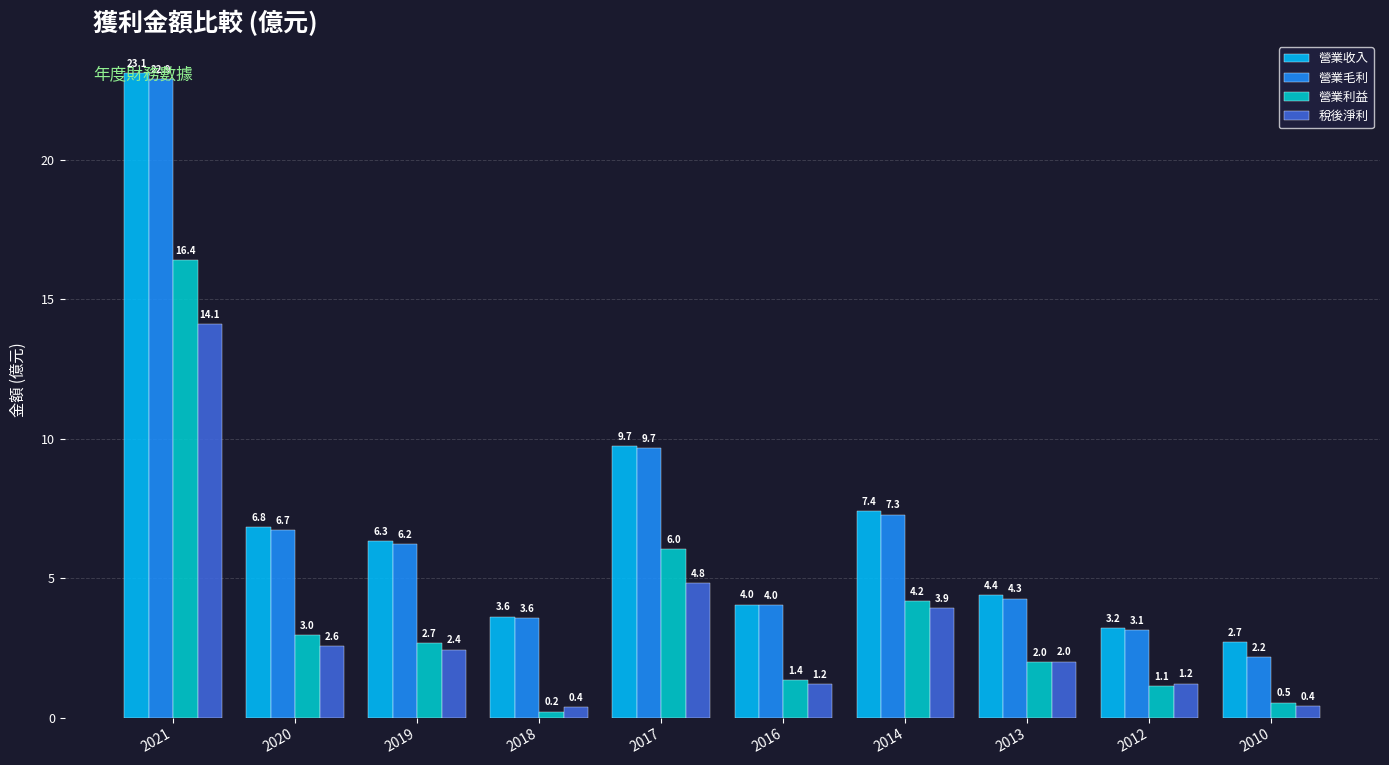

What is the maximum value shown in the chart?

23.1